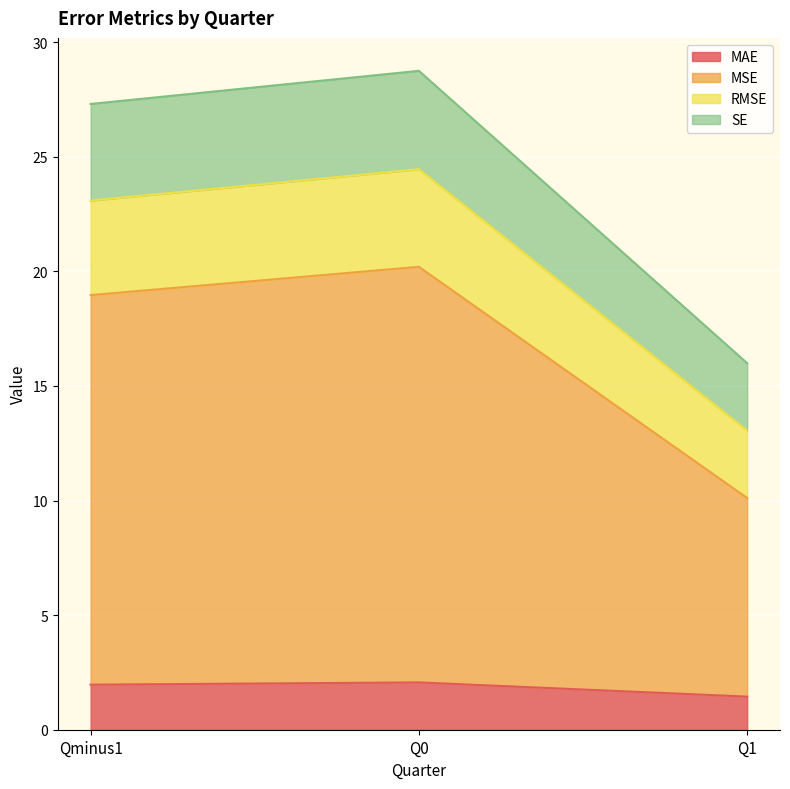

What is the total value across all series at Qminus1?

27.3